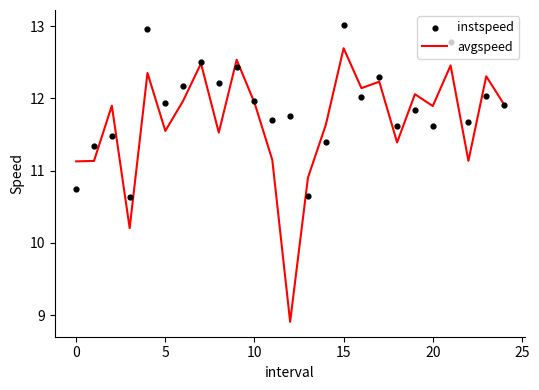

At how many categories does at least one series exceed 11?

23